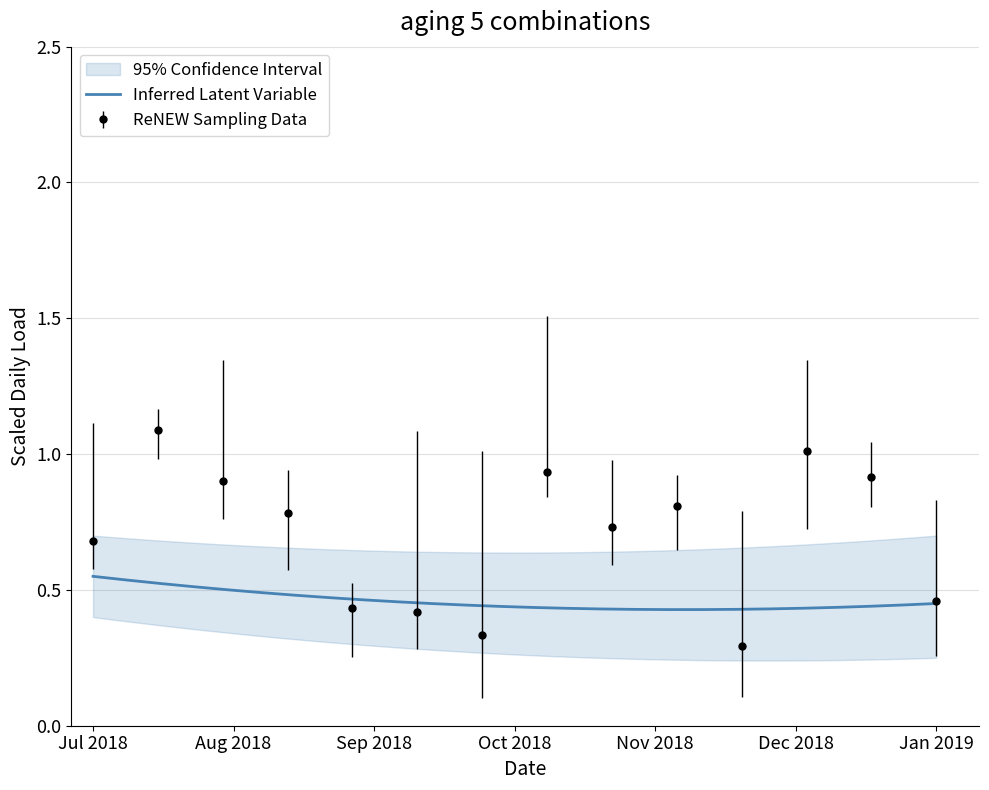

True or false: aging 5 (2 combinations) has more than 2 interior local peaks.

False